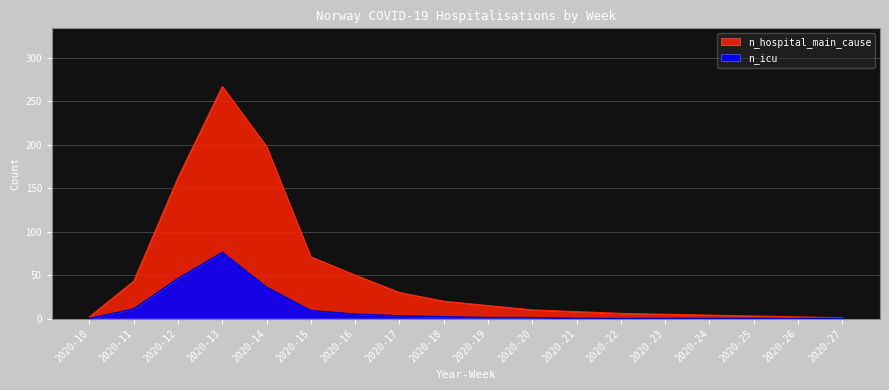

What is the value of the n_hospital_main_cause point at the 17th from the left?

2